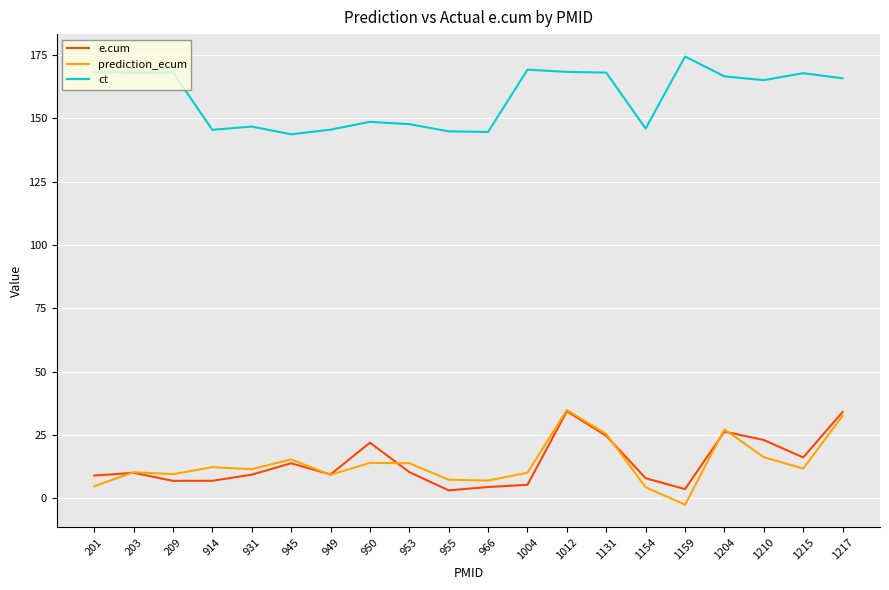

The ct series shows 145.9 at 1154. True or false?

True